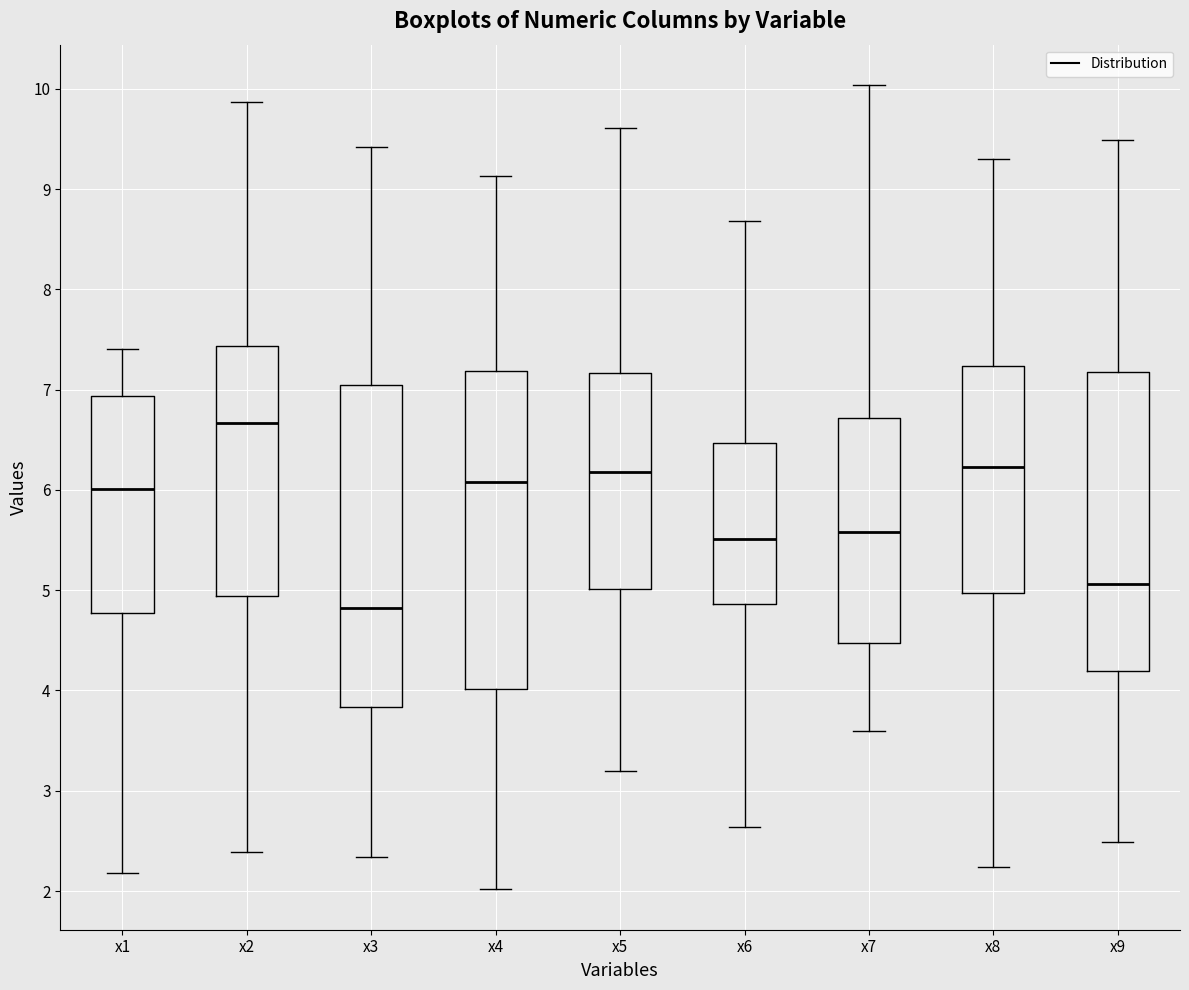

Reading left to right, transcribe this box plot: for each box, give where its median line is, the range the box spans, and where its two whiskers end, as read against the y-axis. The values are not printed on the chart, so give them approximately, as read against the axis.

x1: median 6.0, box 4.8 to 6.9, whiskers 2.2 to 7.4
x2: median 6.7, box 4.9 to 7.4, whiskers 2.4 to 9.9
x3: median 4.8, box 3.8 to 7.0, whiskers 2.3 to 9.4
x4: median 6.1, box 4.0 to 7.2, whiskers 2.0 to 9.1
x5: median 6.2, box 5.0 to 7.2, whiskers 3.2 to 9.6
x6: median 5.5, box 4.9 to 6.5, whiskers 2.6 to 8.7
x7: median 5.6, box 4.5 to 6.7, whiskers 3.6 to 10.0
x8: median 6.2, box 5.0 to 7.2, whiskers 2.2 to 9.3
x9: median 5.1, box 4.2 to 7.2, whiskers 2.5 to 9.5